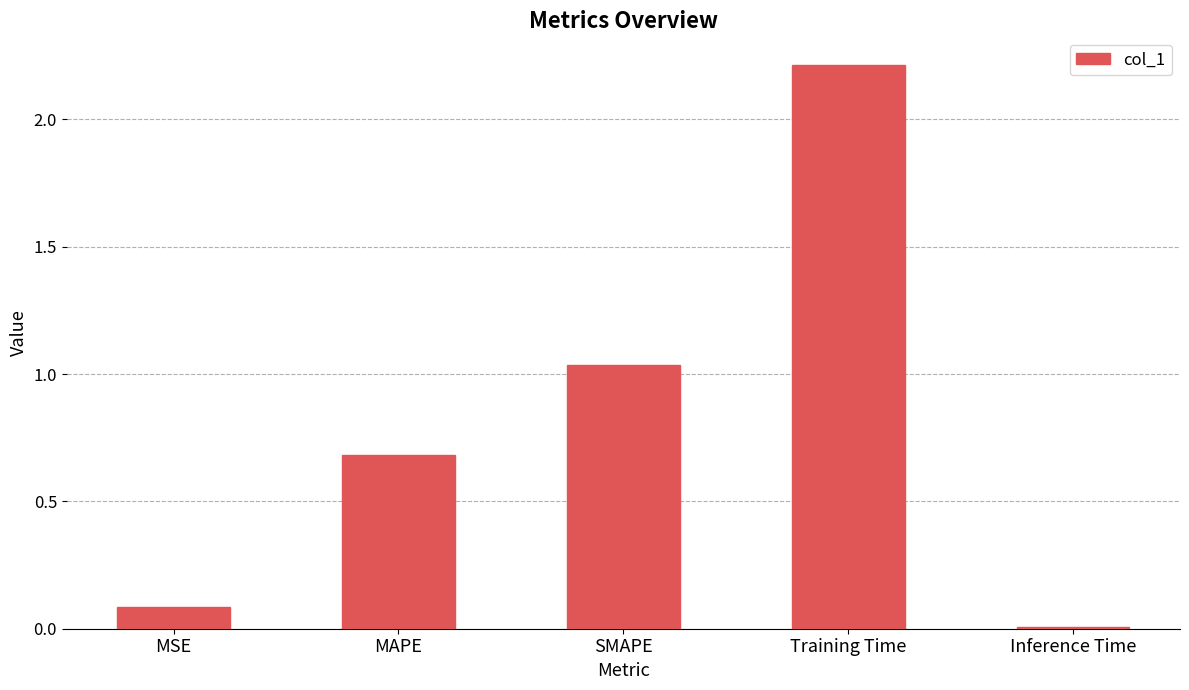

What is the change in value from Training Time to Inference Time?

-2.2